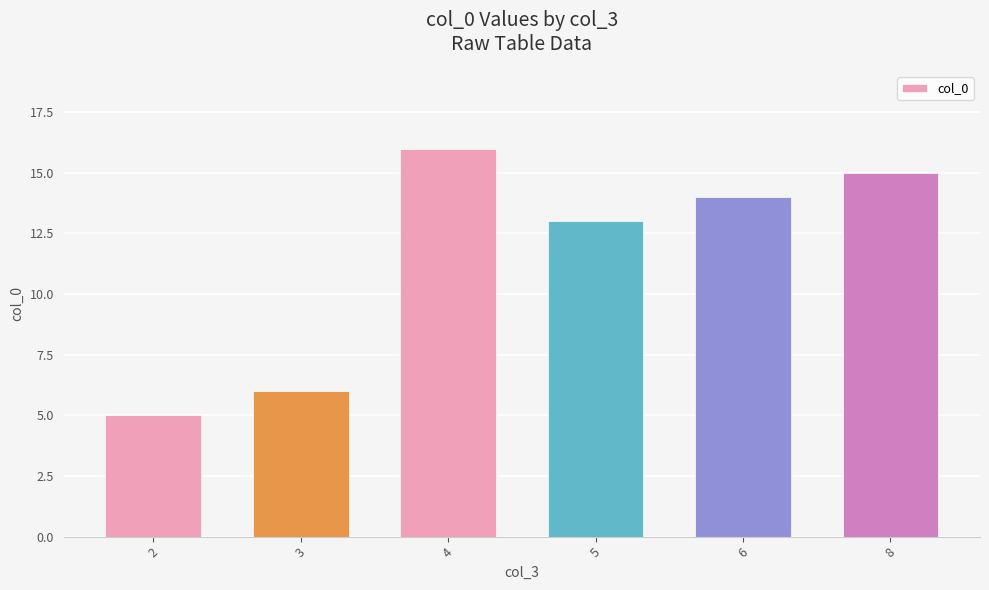

What is the difference between the maximum and second lowest values?

10